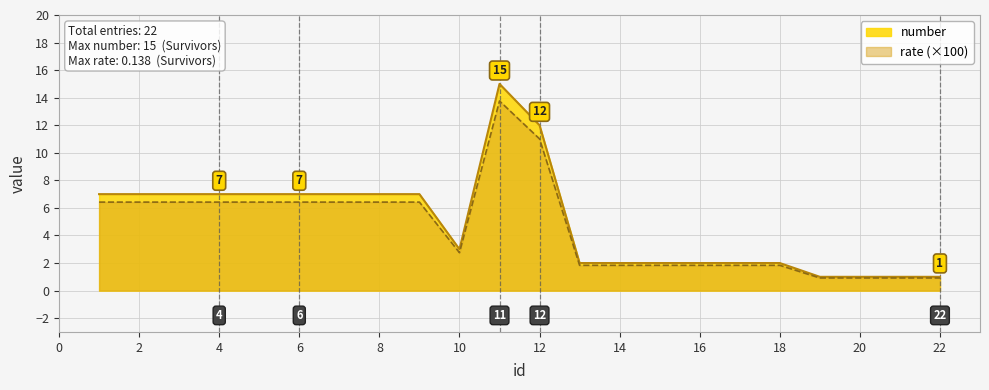

What is the value of the rate point at the 22nd from the left?

0.9